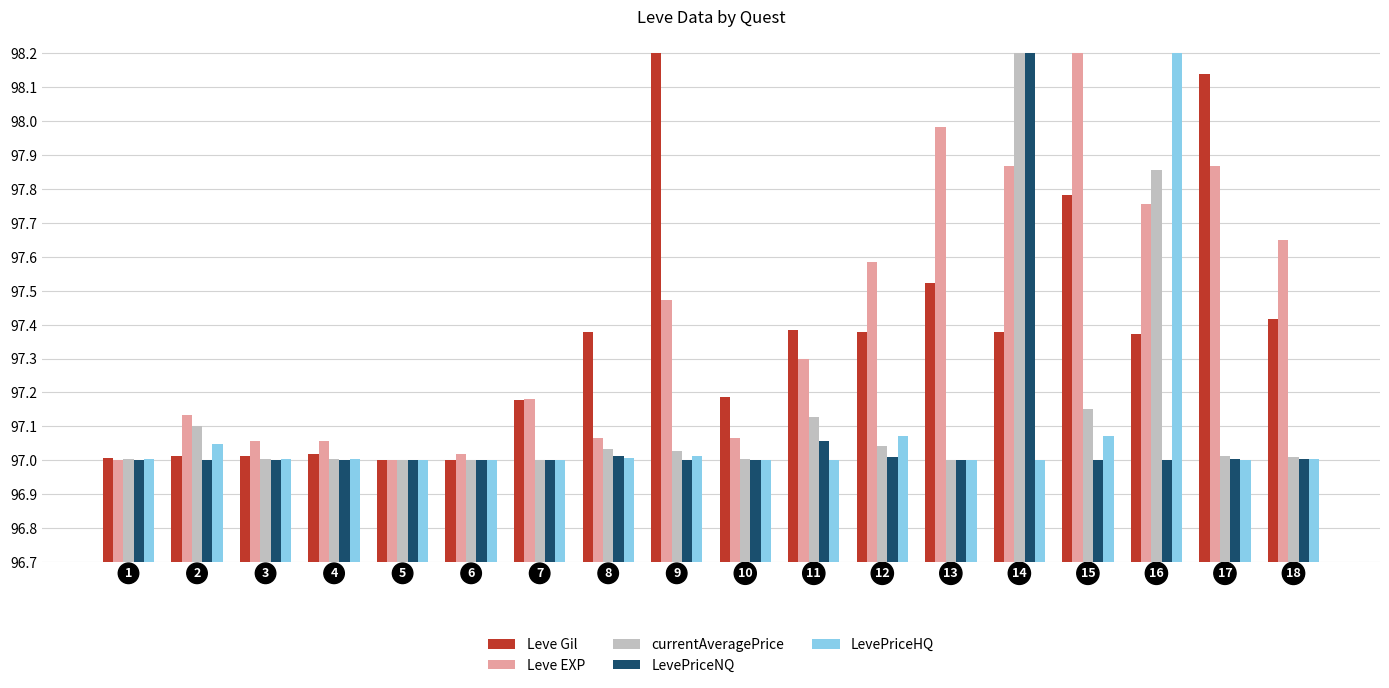

Which category has the highest value in the LevePriceHQ series?

16